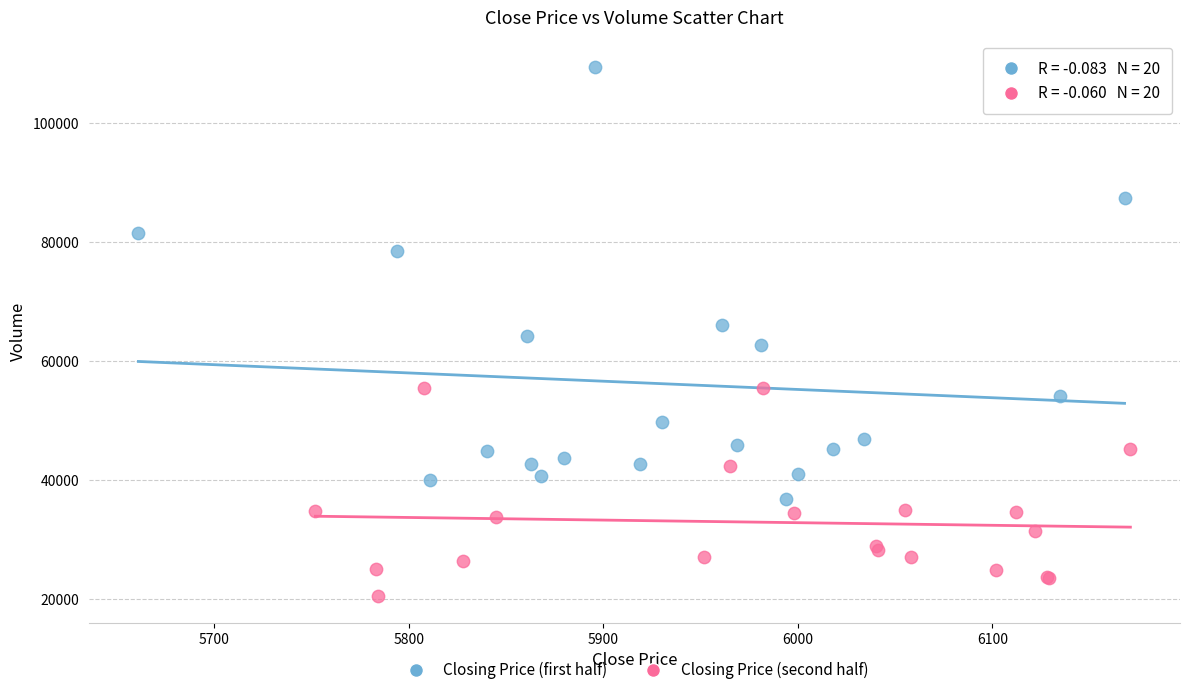

Which series contains the lowest Y value?

Closing Price (second half)